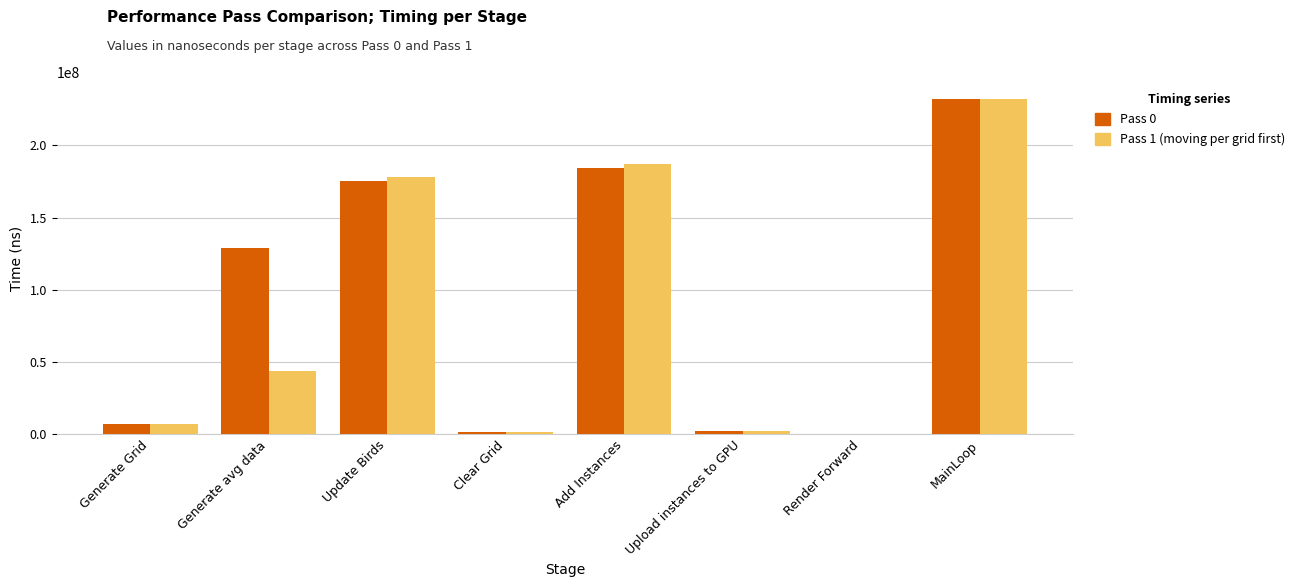

Is it true that Pass 1 (moving per grid first) equals 1949871.2 at Upload instances to GPU?

True